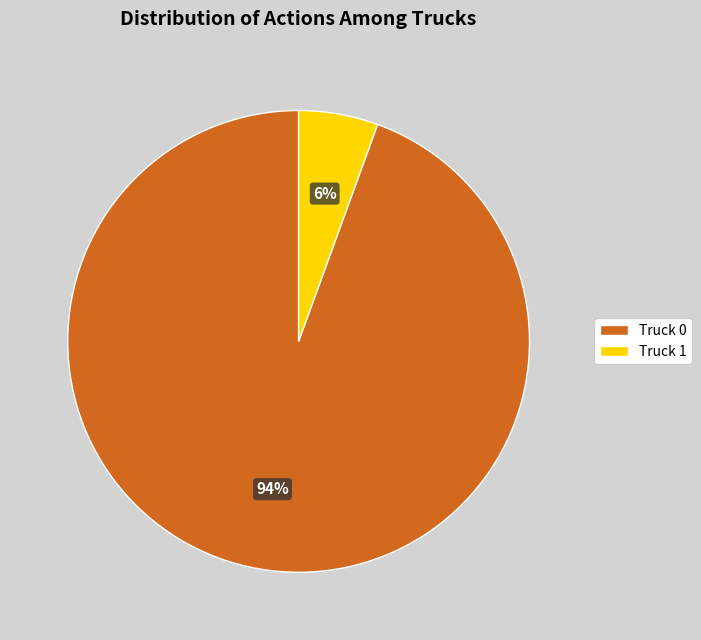

True or false: Truck 1 accounts for 6% of the total.

True